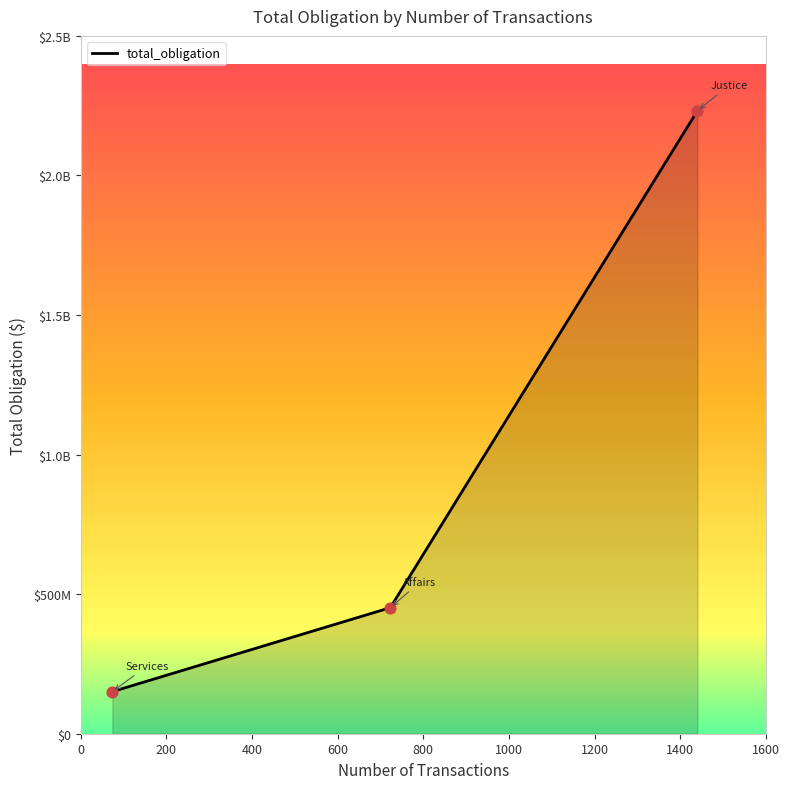

What is the ratio of the value at Health and Human Services to the value at Department of Veterans Affairs?

0.3